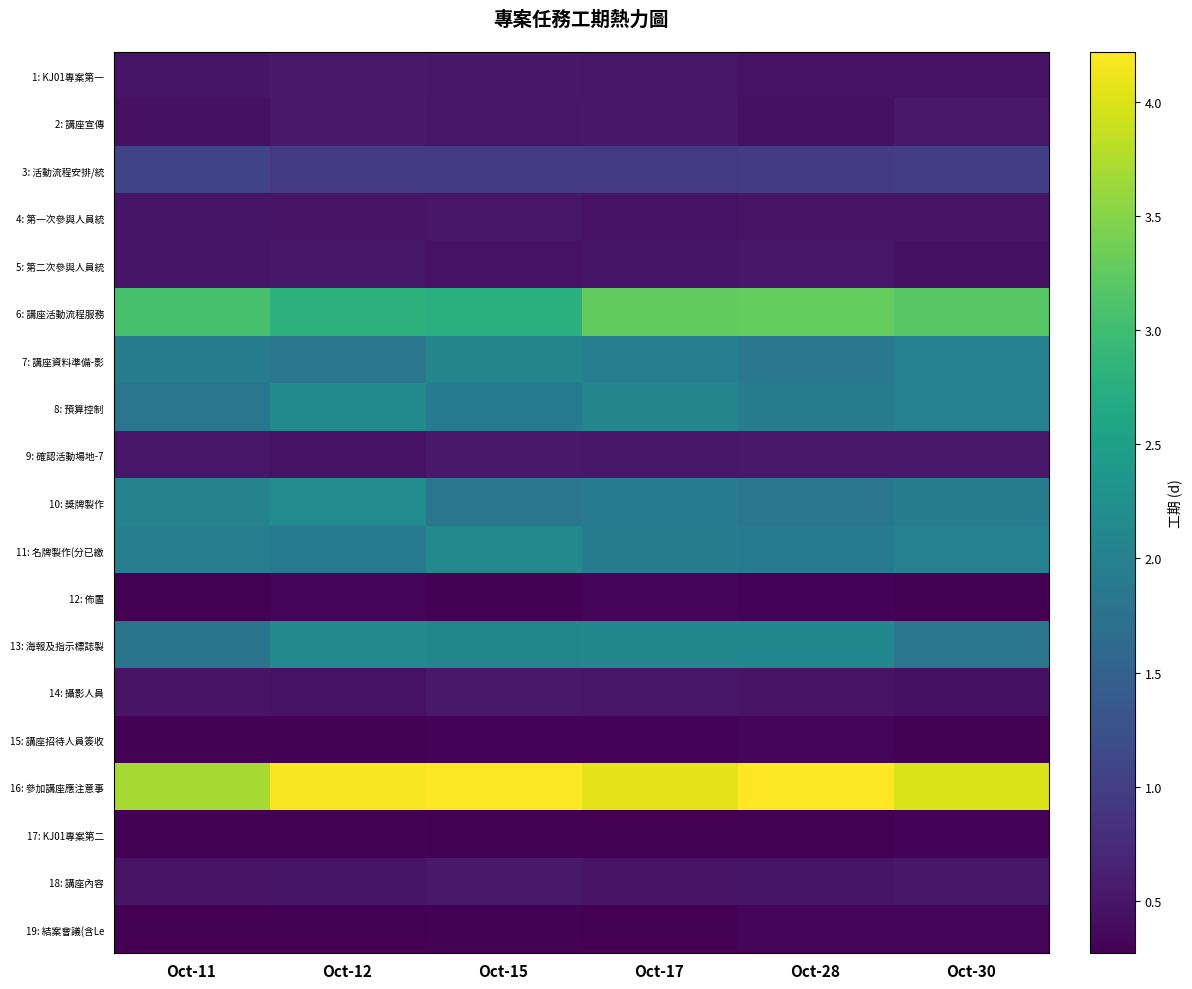

How many series are shown in this chart?

19